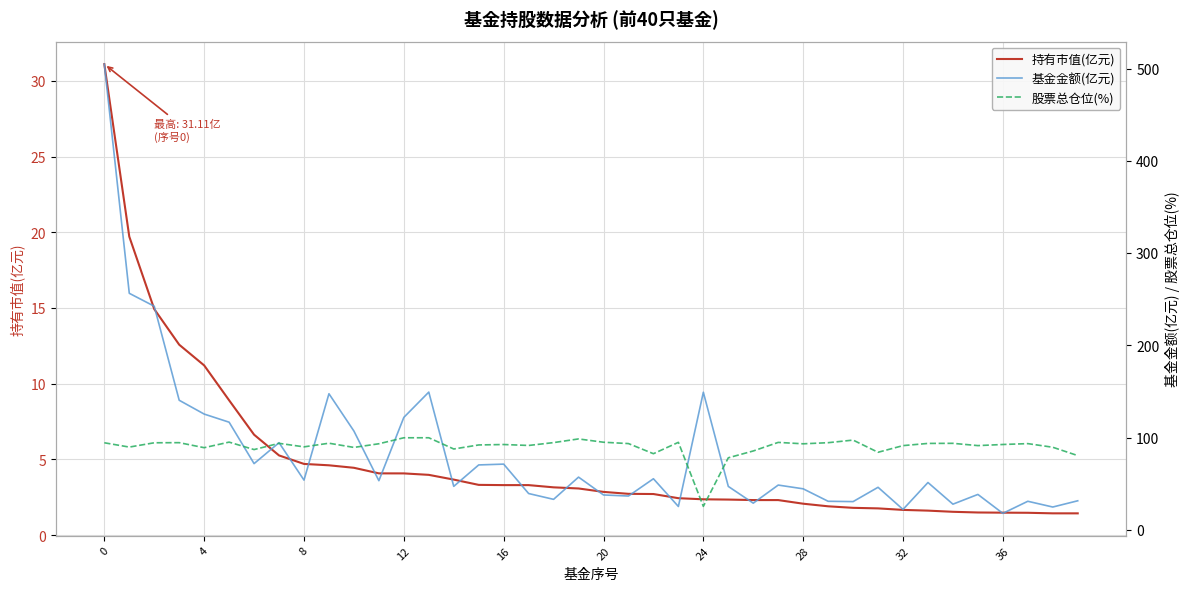

What is the difference between the maximum and minimum values in the 股票总仓位(%) series?

74.4